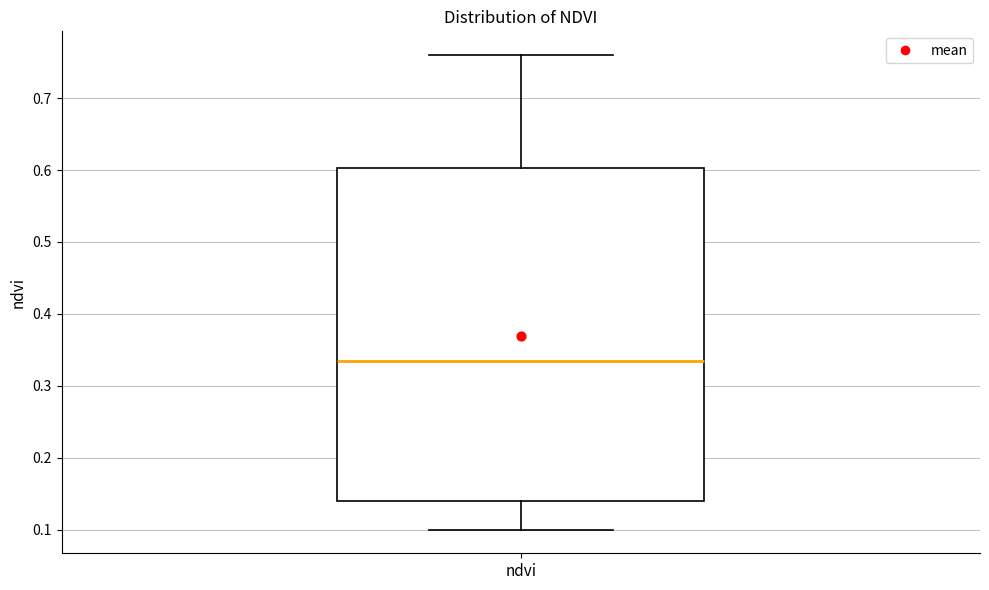

Transcribe this box plot: give where the median line is, the range the box spans, and where the two whiskers end, as read against the y-axis. The values are not printed on the chart, so give them approximately, as read against the axis.

median 0.34, box 0.14 to 0.60, whiskers 0.10 to 0.76